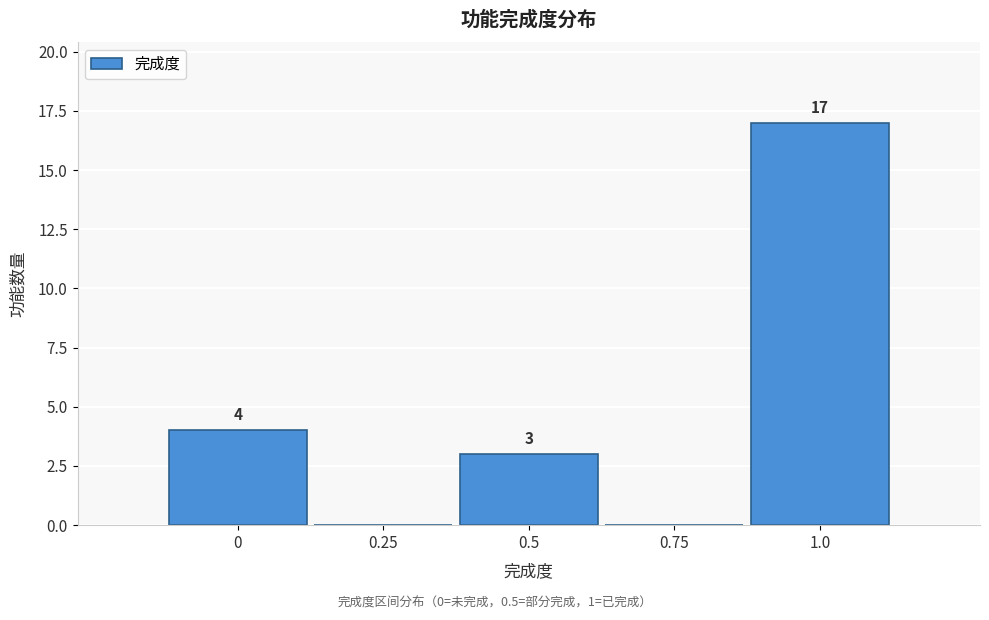

Reading left to right, extract all data points from this chart.

0=4	0.25=0	0.5=3	0.75=0	1.0=17